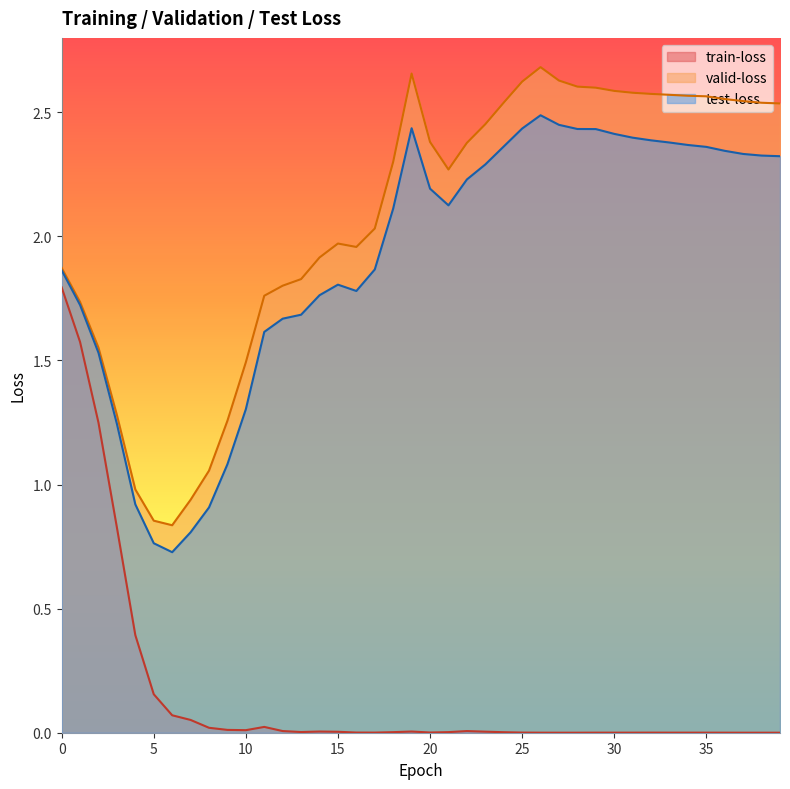

True or false: valid-loss and test-loss intersect in this chart.

False